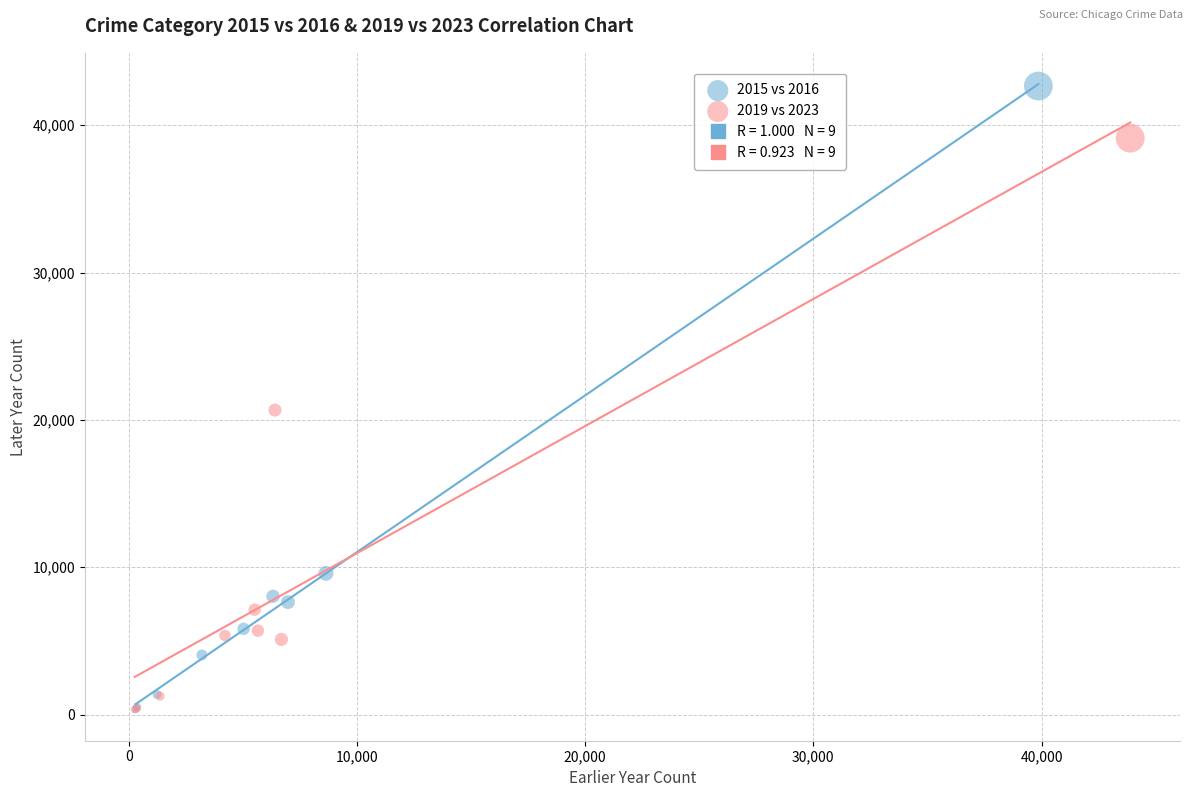

Which series has the largest Y range (max minus min)?

2015 vs 2016